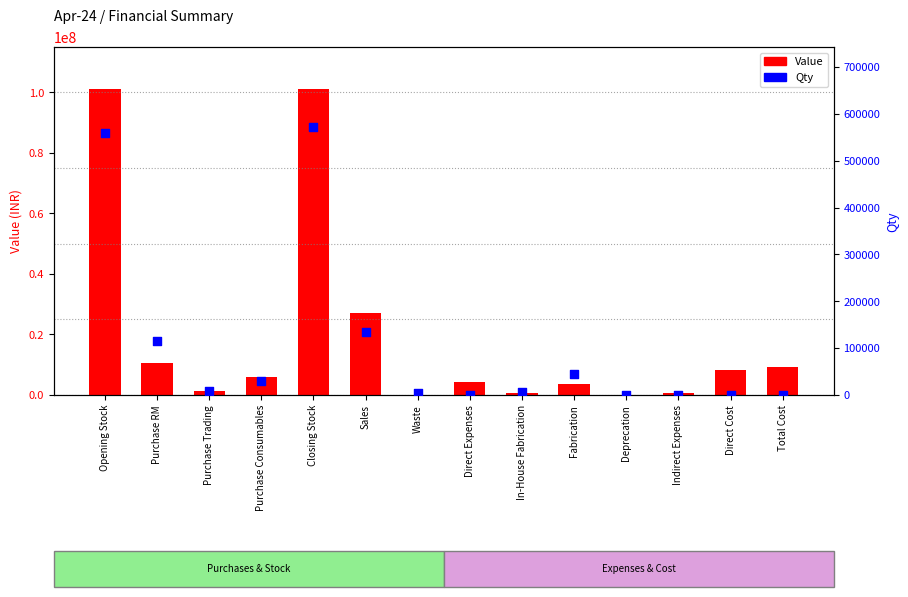

What is the total value across all series at Purchase RM?

10796229.0